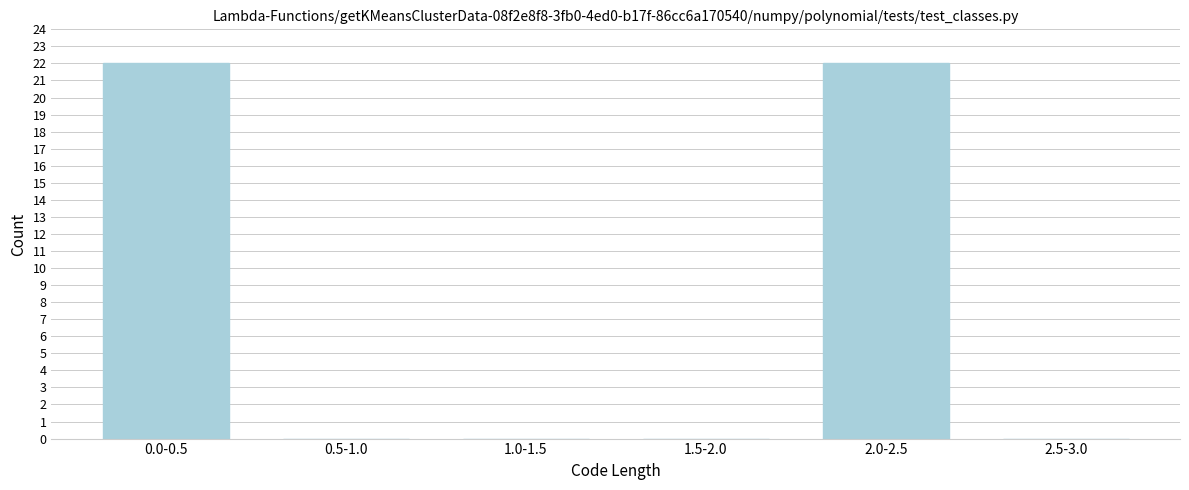

Reading left to right, transcribe all the data shown in this chart.

0.0-0.5=22	0.5-1.0=0	1.0-1.5=0	1.5-2.0=0	2.0-2.5=22	2.5-3.0=0